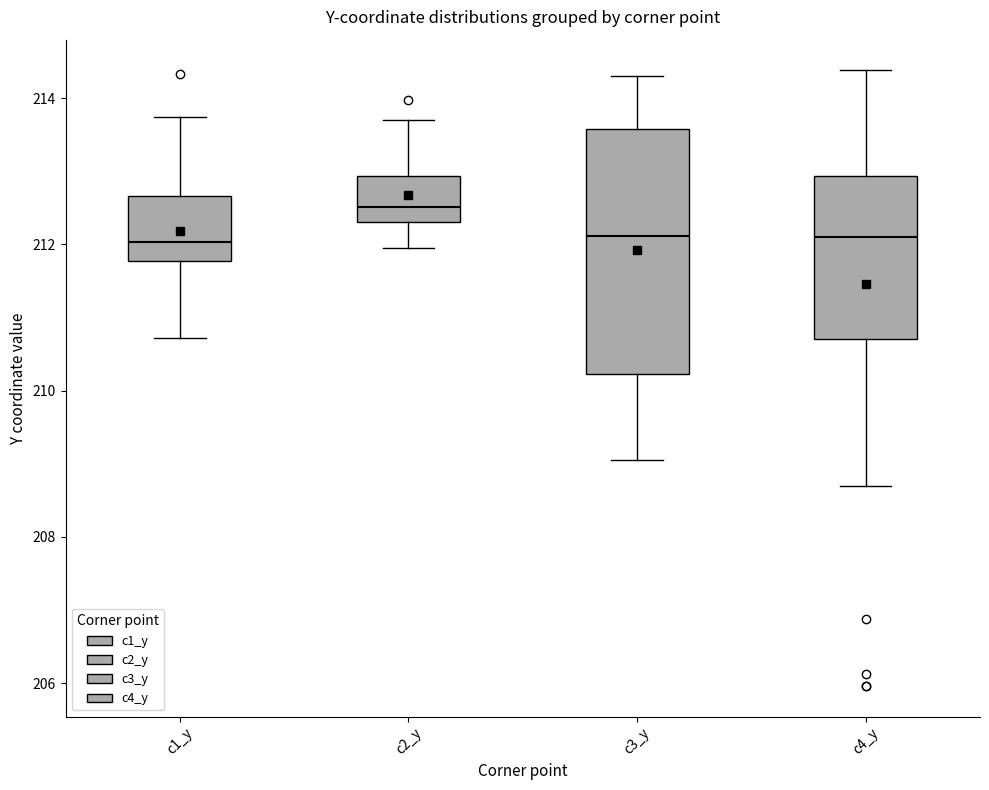

Reading left to right, transcribe this box plot: for each box, give where its median line is, the range the box spans, and where its two whiskers end, as read against the y-axis. The values are not printed on the chart, so give them approximately, as read against the axis.

c1_y: median 212.0, box 211.8 to 212.6, whiskers 210.8 to 213.8
c2_y: median 212.6, box 212.4 to 213.0, whiskers 212.0 to 213.8
c3_y: median 212.2, box 210.2 to 213.6, whiskers 209.0 to 214.4
c4_y: median 212.2, box 210.8 to 213.0, whiskers 208.6 to 214.4